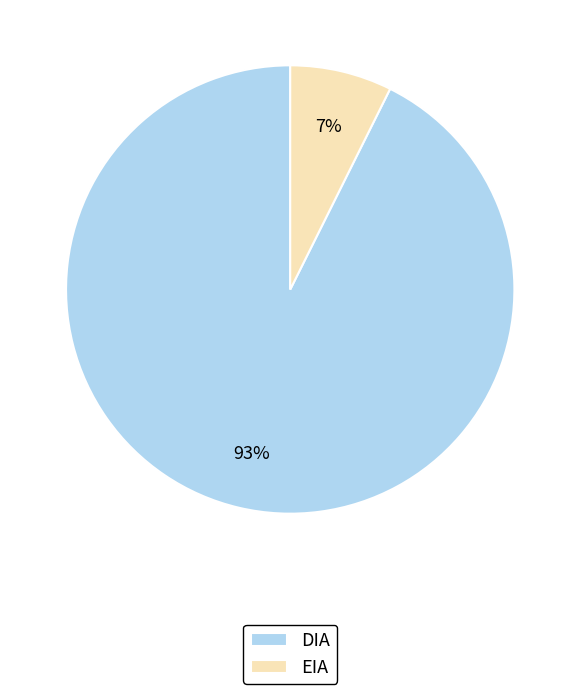

Which slice is the largest?

DIA